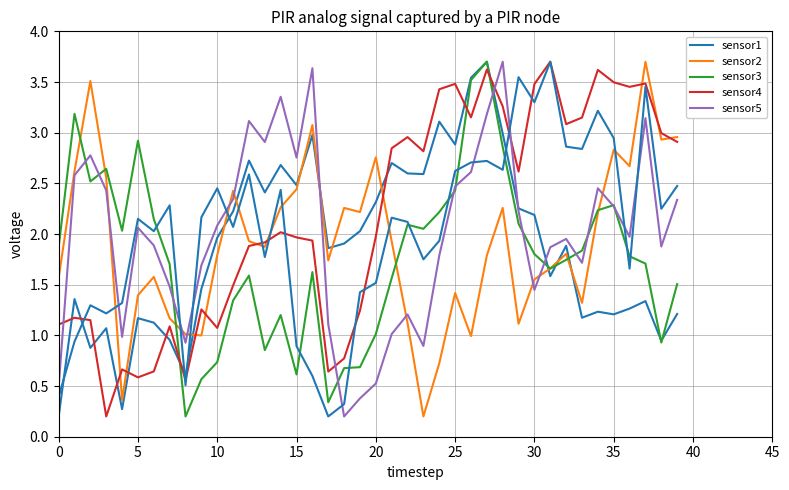

What is the label of the 16th point from the right?

24